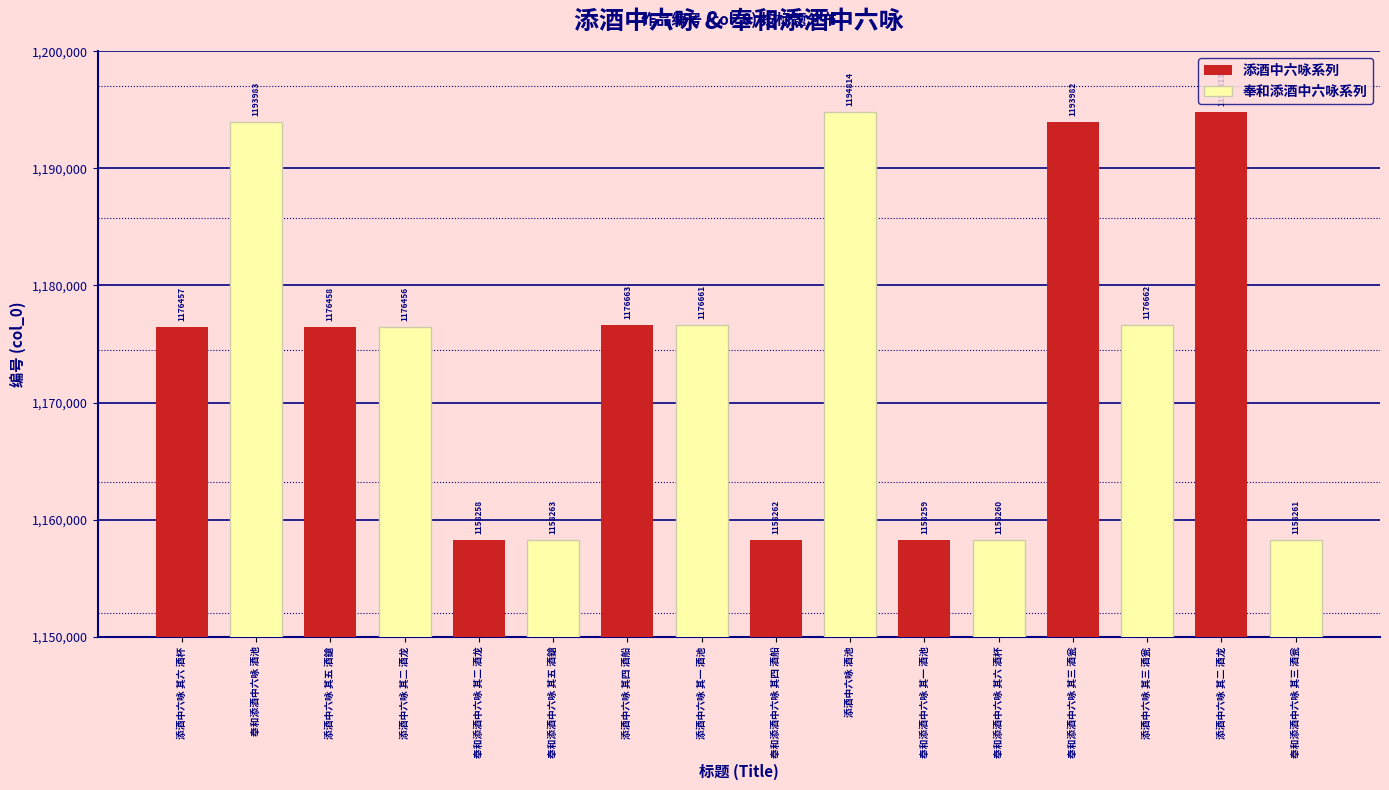

What are all the series names shown in the legend?

添酒中六咏系列, 奉和添酒中六咏系列